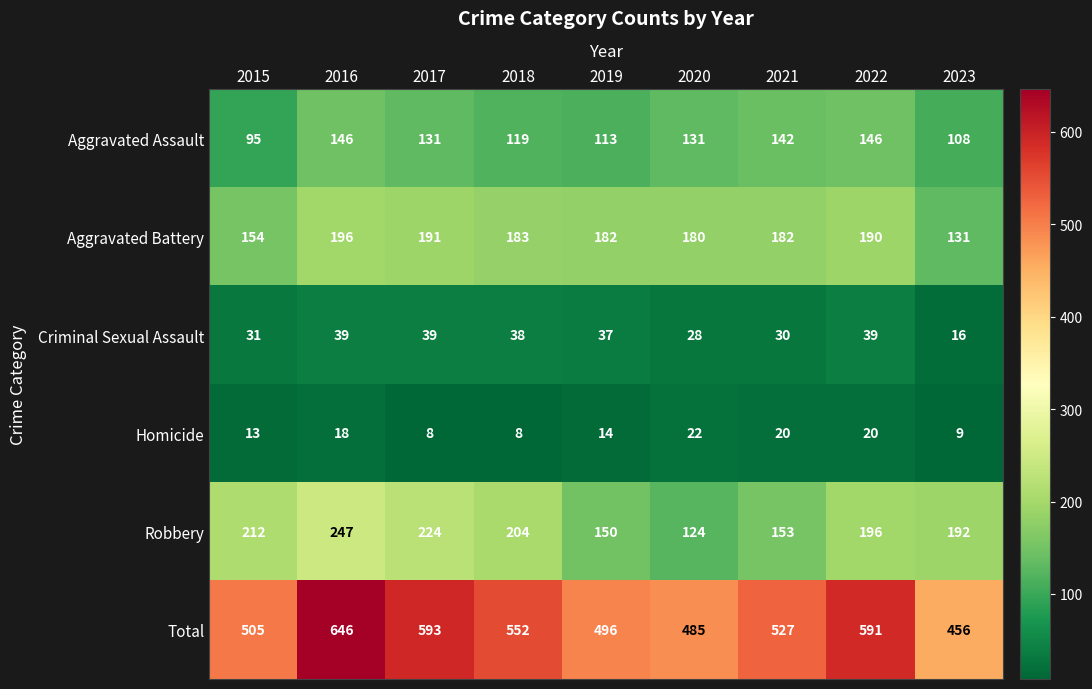

What is the sum of all Robbery values?

1702